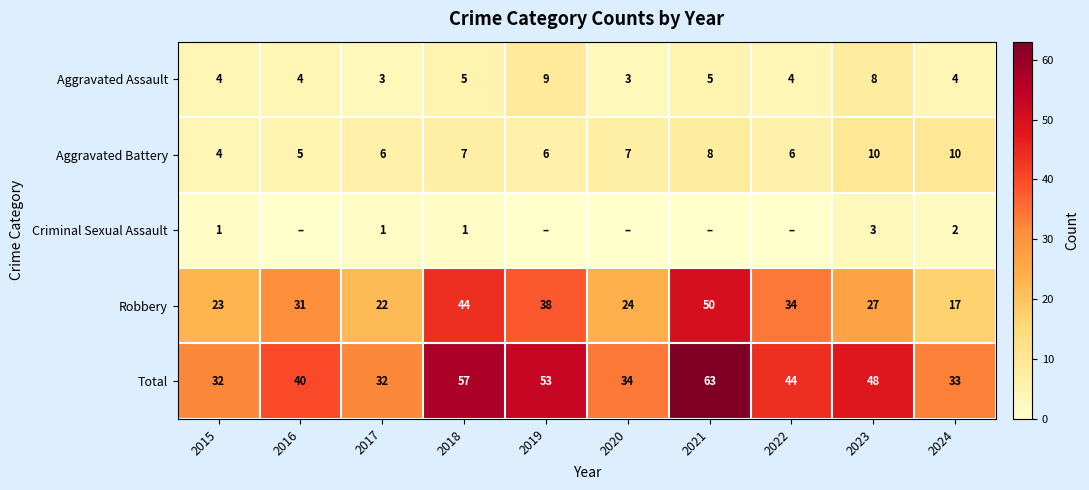

How many data points in Aggravated Assault are less than 4?

2